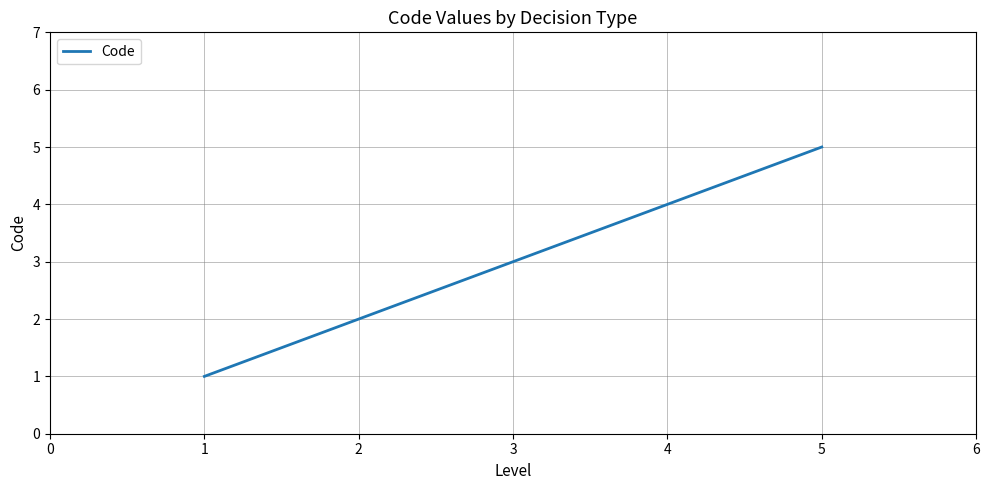

Which label corresponds to the largest value in the chart?

5